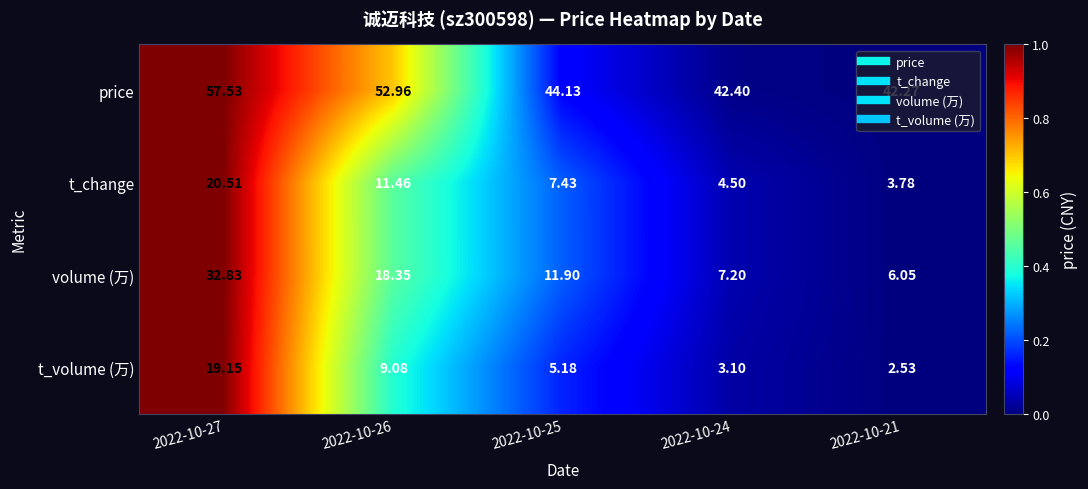

Which series has the widest spread of values?

volume (万)